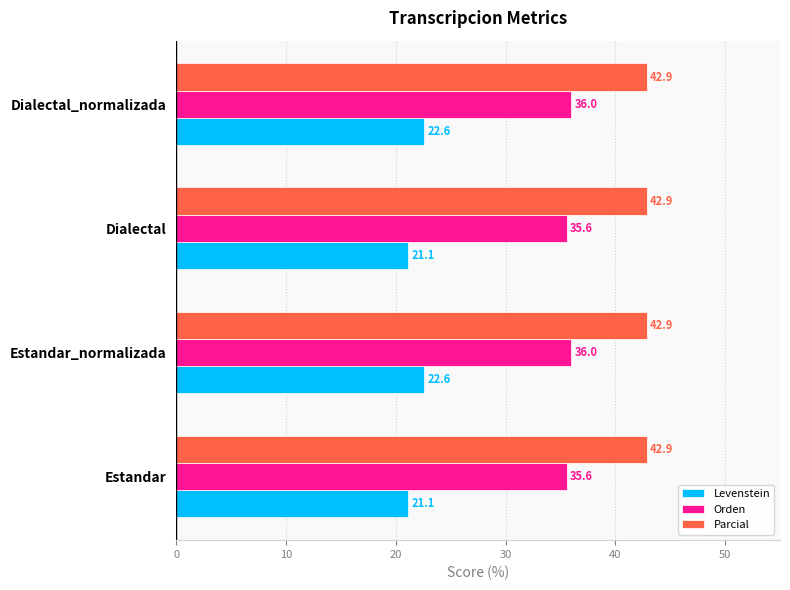

Which series has the largest range (max minus min)?

Levenstein